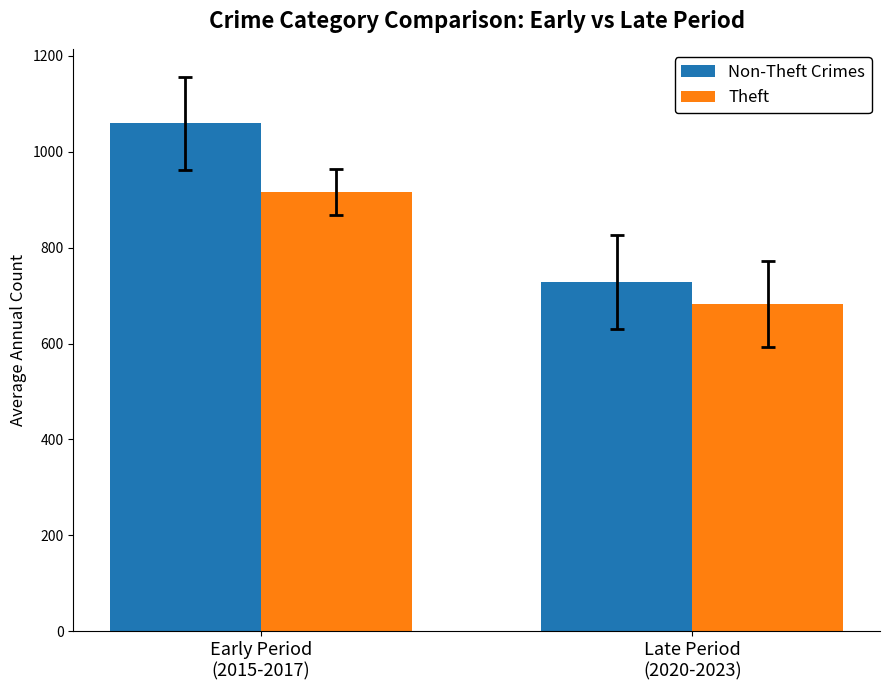

What is the label of the 2nd bar from the left?

Late Period
(2020-2023)